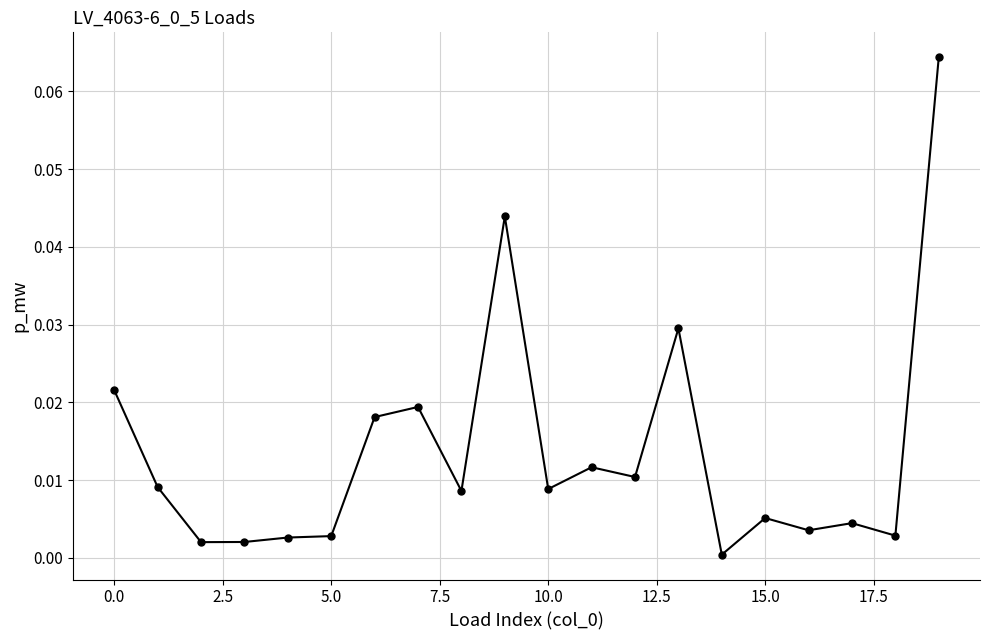

True or false: the data has more than 0 interior local peaks.

True